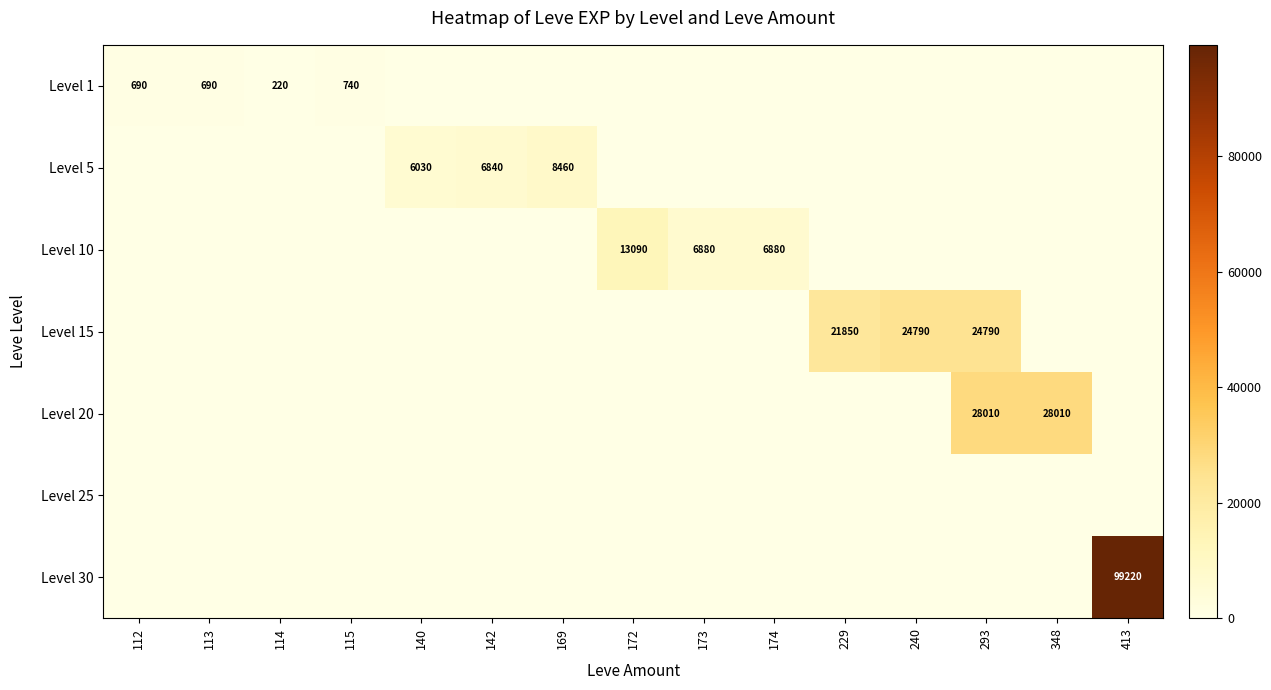

The Level 1 series shows 185 at 115. True or false?

False